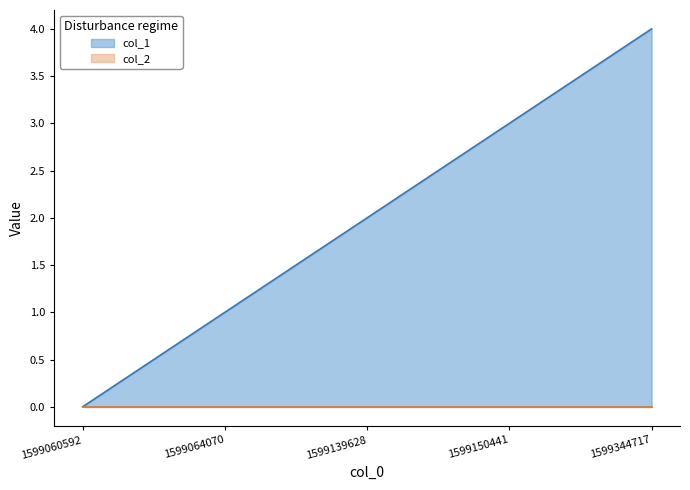

The chart shows a value of 1 at 1599064070. True or false?

True